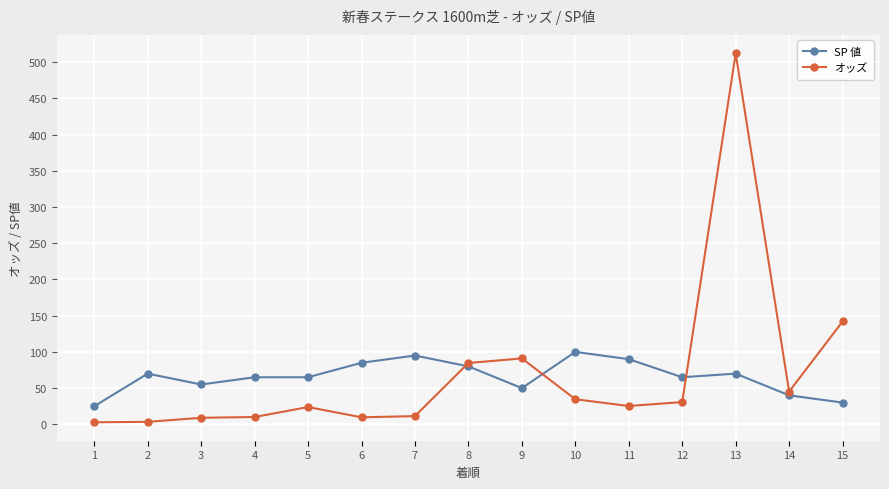

Which series has the largest range (max minus min)?

オッズ